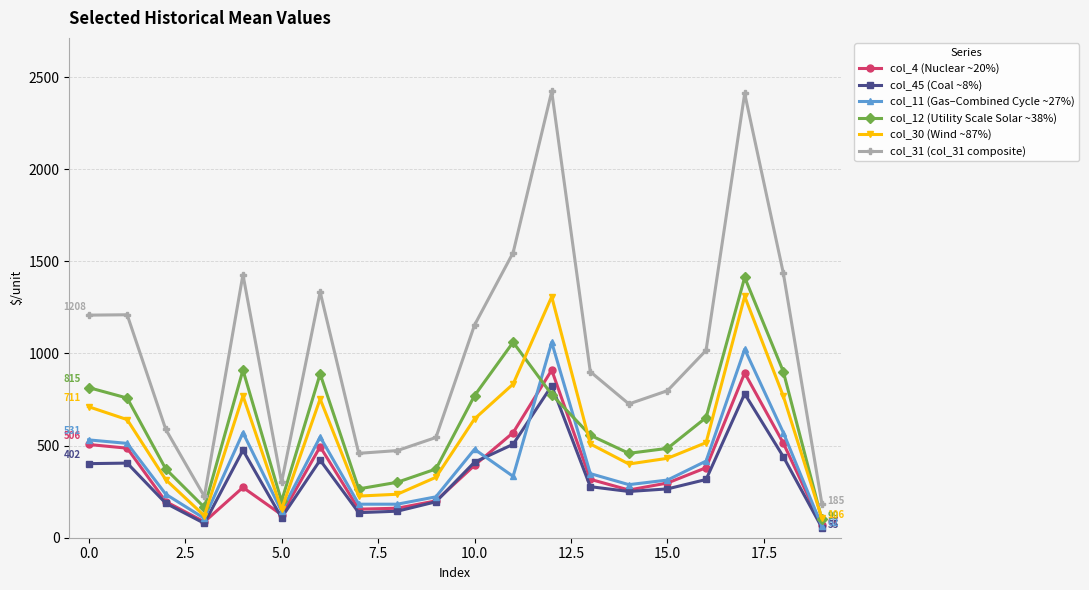

Which series has the largest total across all categories?

col_31 (col_31 composite)